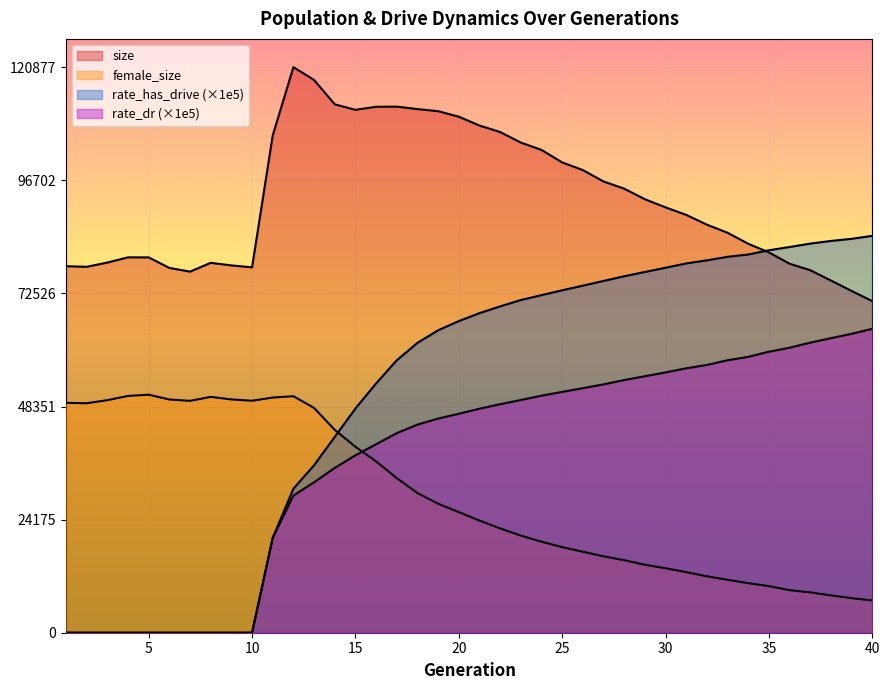

Reading left to right, extract all data points from this chart.

size: 1=78341.0	2=78207.0	3=79116.0	4=80233.0	5=80220.0	6=77972.0	7=77176.0	8=79059.0	9=78504.0	10=78096.0	11=106294.0	12=120877.0	13=118143.0	14=112936.0	15=111760.0	16=112414.0	17=112442.0	18=111919.0	19=111472.0	20=110292.0	21=108395.0	22=107018.0	23=104760.0	24=103192.0	25=100522.0	26=98881.0	27=96450.0	28=94906.0	29=92650.0	30=90910.0	31=89302.0	32=87214.0	33=85485.0	34=83133.0	35=81276.0	36=78865.0	37=77476.0	38=75273.0	39=73043.0	40=70865.0
female_size: 1=49133.0	2=49046.0	3=49705.0	4=50612.0	5=50870.0	6=49851.0	7=49560.0	8=50404.0	9=49862.0	10=49581.0	11=50266.0	12=50551.0	13=48042.0	14=43351.0	15=39739.0	16=36614.0	17=33038.0	18=29854.0	19=27569.0	20=25781.0	21=23977.0	22=22294.0	23=20754.0	24=19451.0	25=18286.0	26=17306.0	27=16334.0	28=15500.0	29=14524.0	30=13781.0	31=12948.0	32=12052.0	33=11311.0	34=10588.0	35=9961.0	36=9096.0	37=8616.0	38=7974.0	39=7385.0	40=6896.0
rate_dr: 1=0.0	2=0.0	3=0.0	4=0.0	5=0.0	6=0.0	7=0.0	8=0.0	9=0.0	10=0.0	11=20281.1	12=29309.3	13=32149.8	14=35232.7	15=37918.0	16=40287.4	17=42654.5	18=44481.9	19=45773.9	20=46796.5	21=47875.6	22=48841.7	23=49736.5	24=50661.4	25=51471.2	26=52267.8	27=53075.3	28=54001.2	29=54815.9	30=55635.8	31=56511.3	32=57235.7	33=58234.1	34=58966.0	35=60059.7	36=60914.5	37=62002.5	38=62952.0	39=63886.0	40=64959.0
rate_has_drive: 1=0.0	2=0.0	3=0.0	4=0.0	5=0.0	6=0.0	7=0.0	8=0.0	9=0.0	10=0.0	11=20281.1	12=30792.7	13=35798.0	14=41863.6	15=47914.4	16=53286.1	17=58235.7	18=61953.6	19=64639.6	20=66599.7	21=68305.1	22=69747.6	23=71111.7	24=72150.3	25=73185.9	26=74180.7	27=75180.7	28=76192.3	29=77099.6	30=78006.3	31=78928.3	32=79588.7	33=80346.1	34=80840.9	35=81747.2	36=82444.1	37=83169.7	38=83736.7	39=84185.9	40=84825.3